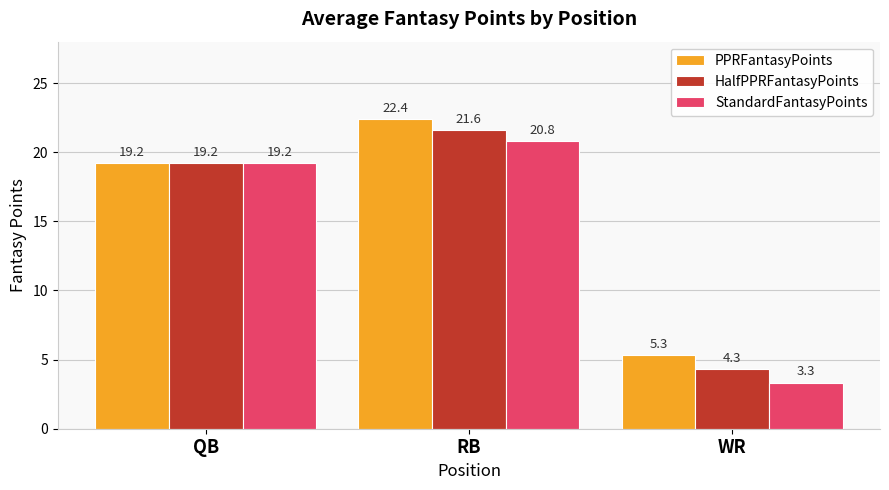

Reading right to left, what are all the values shown in this chart?

PPRFantasyPoints: 5.3	22.4	19.2
HalfPPRFantasyPoints: 4.3	21.6	19.2
StandardFantasyPoints: 3.3	20.8	19.2